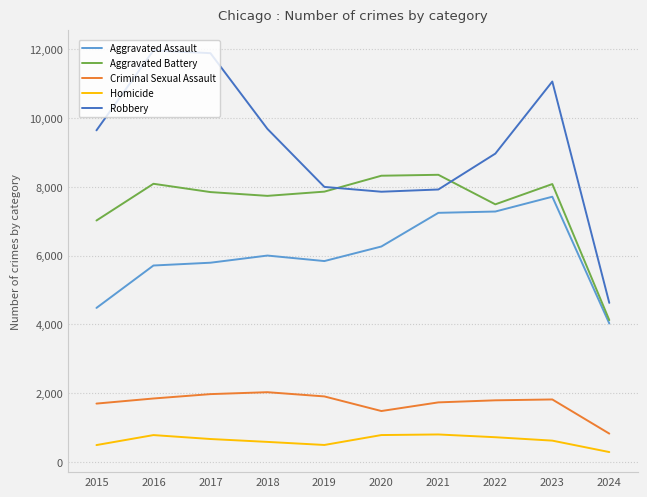

True or false: Aggravated Assault and Homicide intersect in this chart.

False